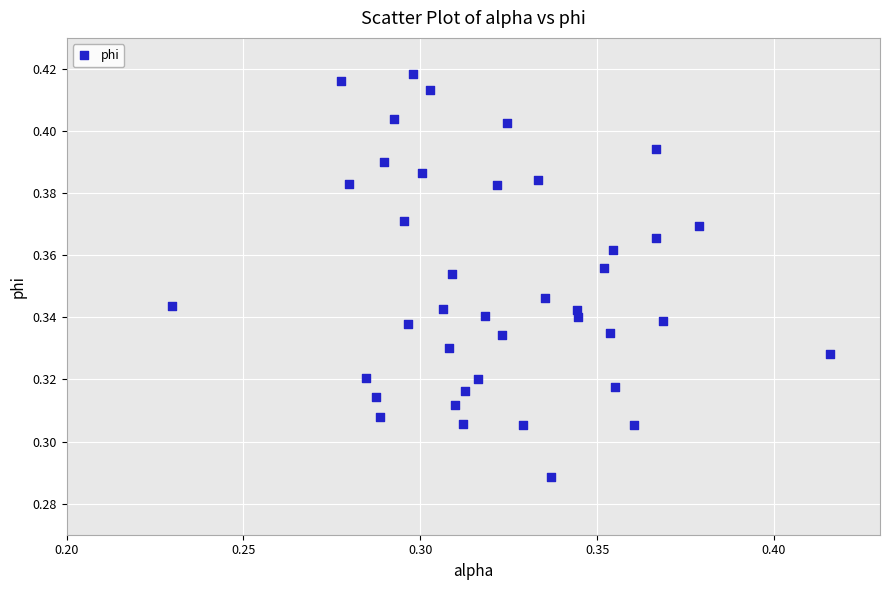

Count the number of points in this scatter plot.

40